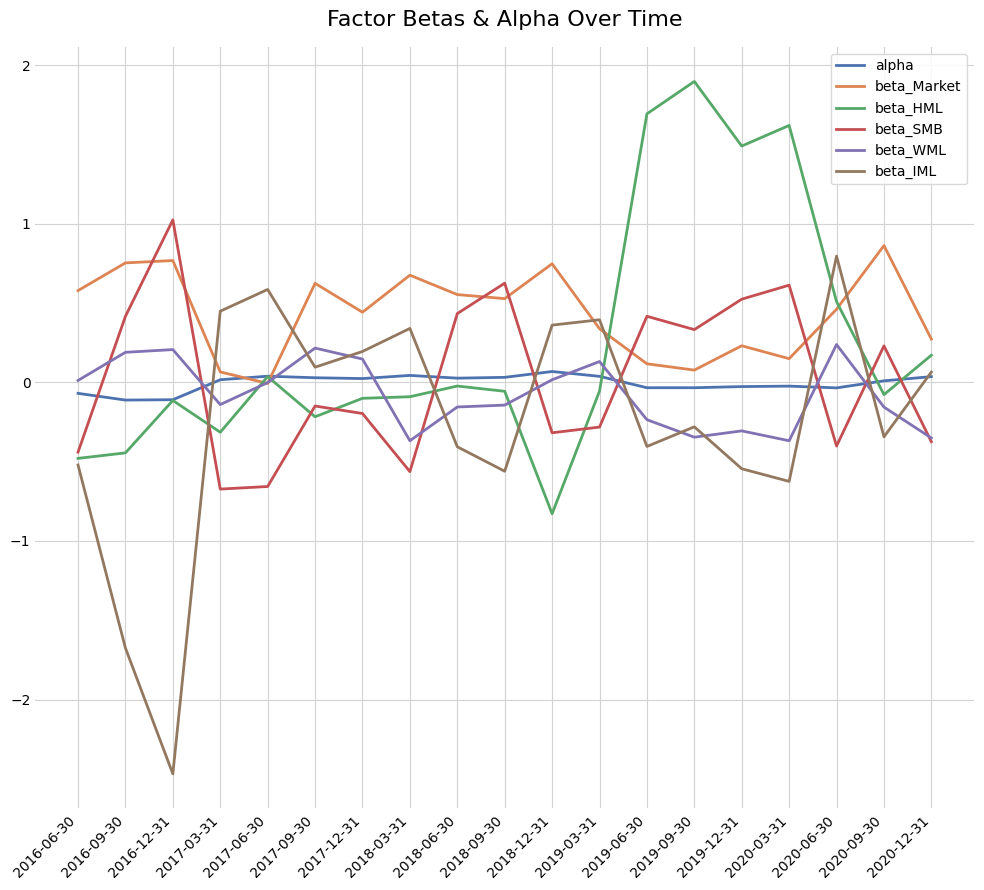

Which series has the largest total across all categories?

beta_Market